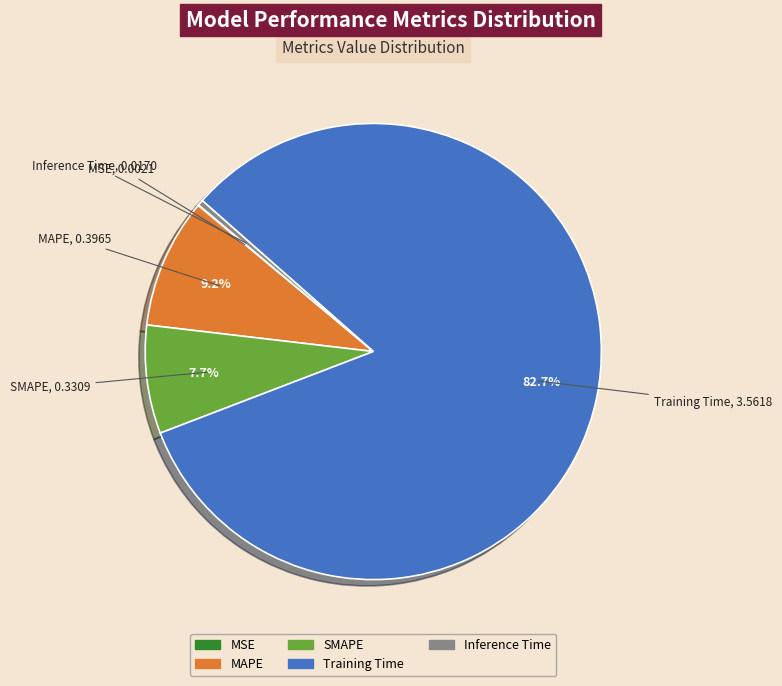

Combined, what portion of the pie is Training Time and MAPE?

91.9%